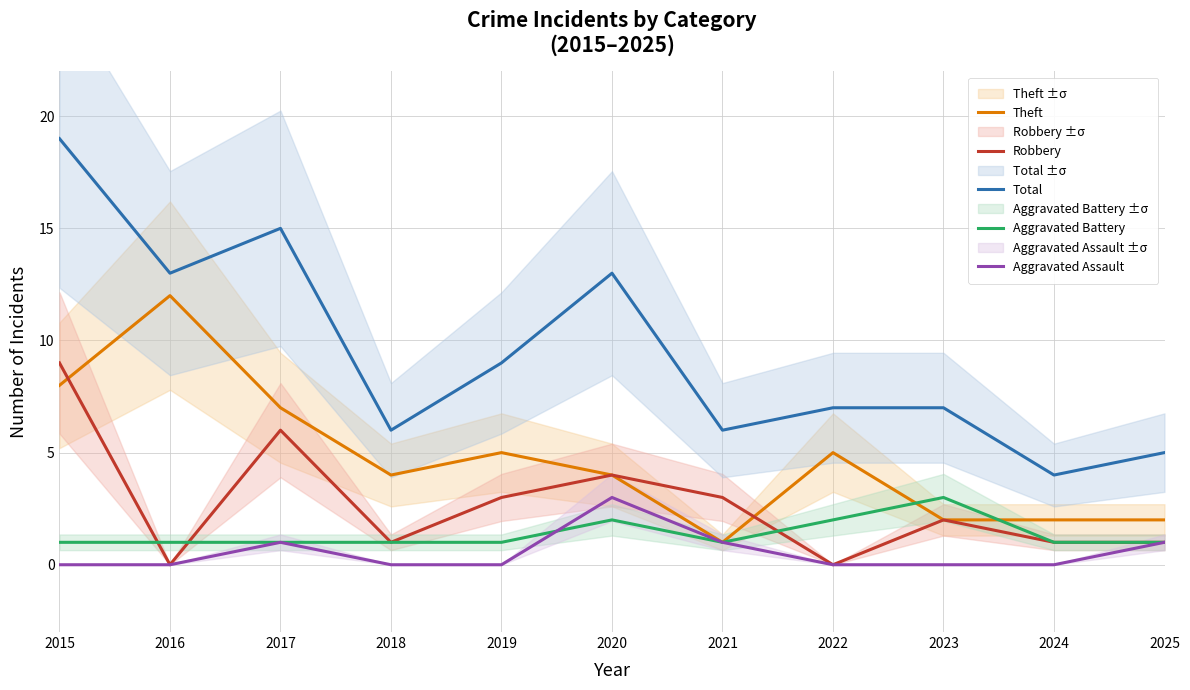

What is the highest value of the Robbery series?

9